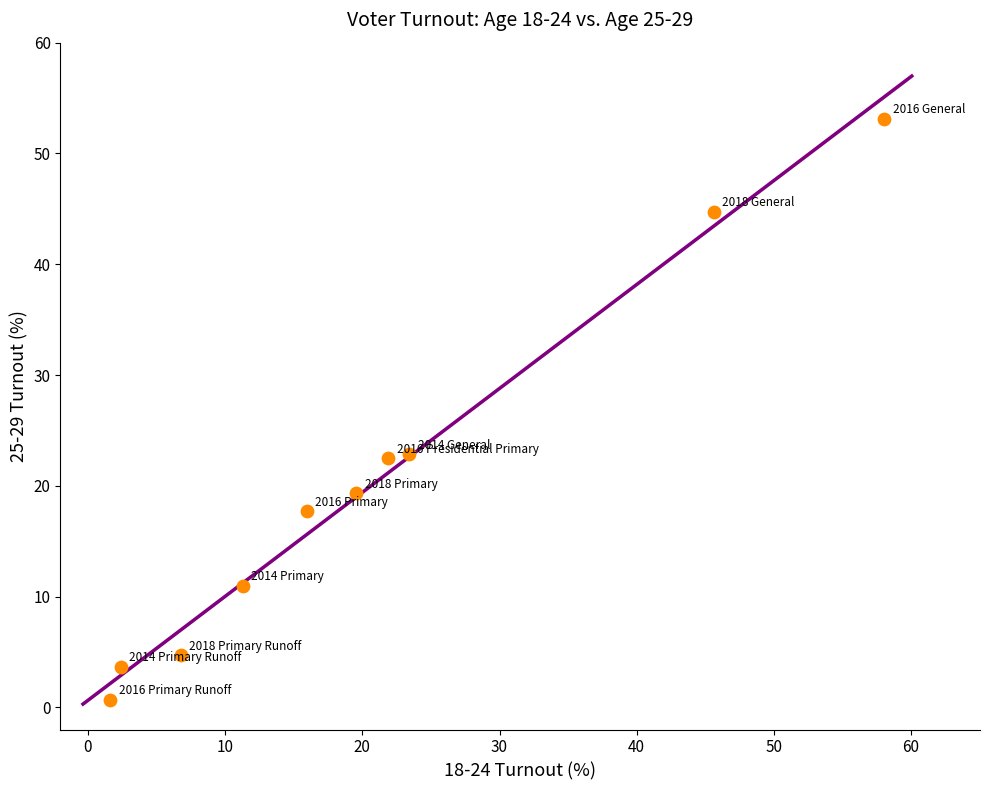

What is the average X value?

20.7